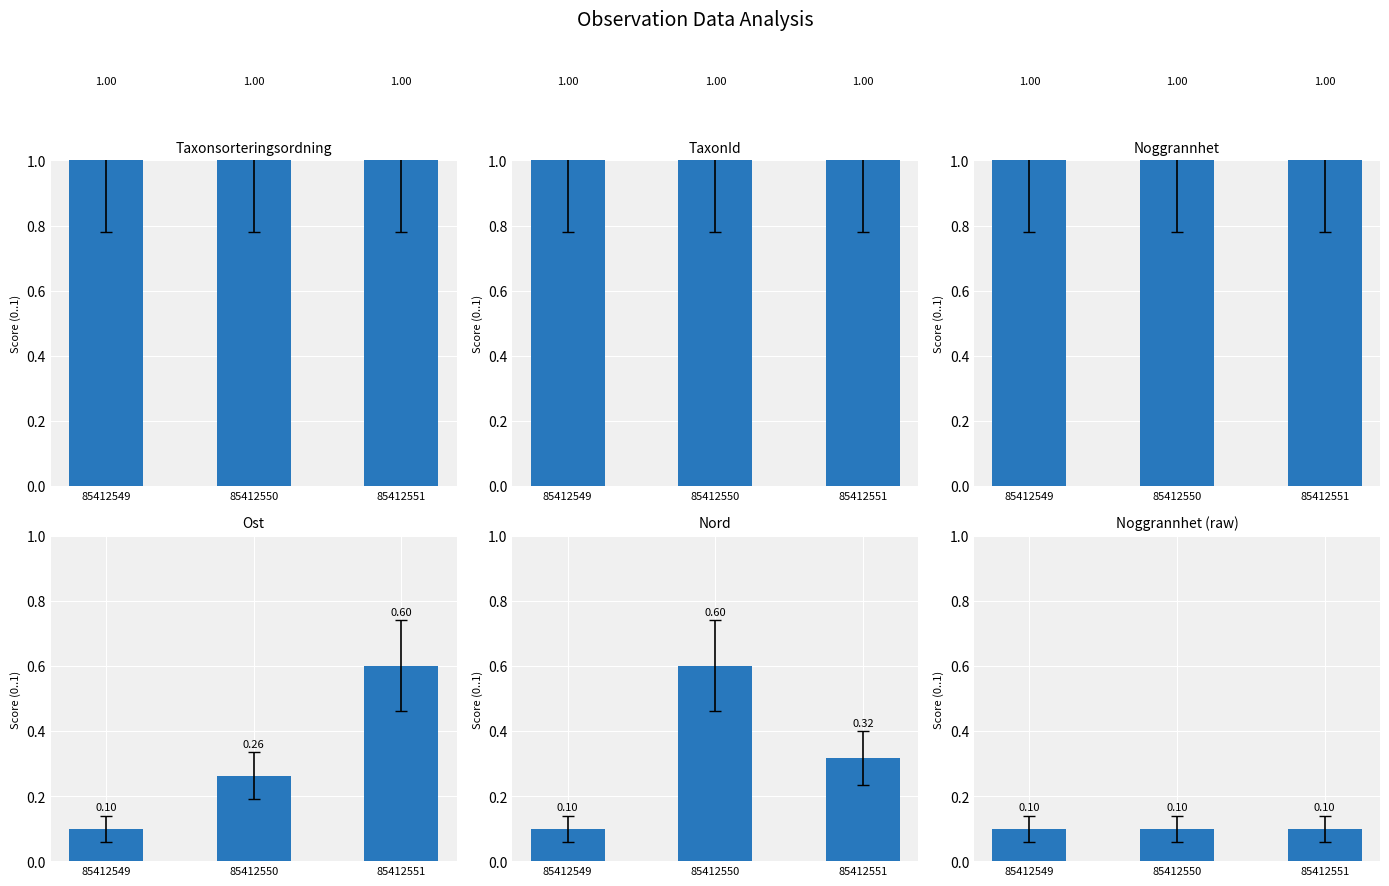

Which category has the highest value in the Taxonsorteringsordning series?

85412549